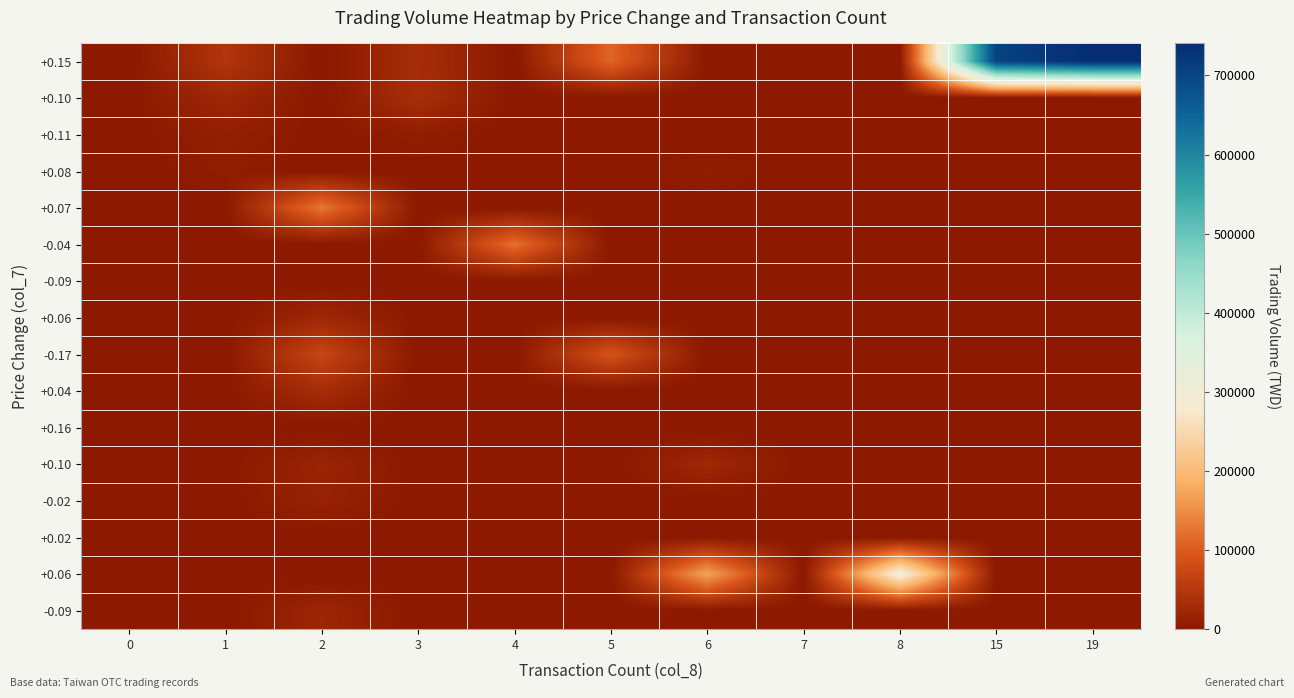

What is the difference between the highest and lowest values at 2?

127870